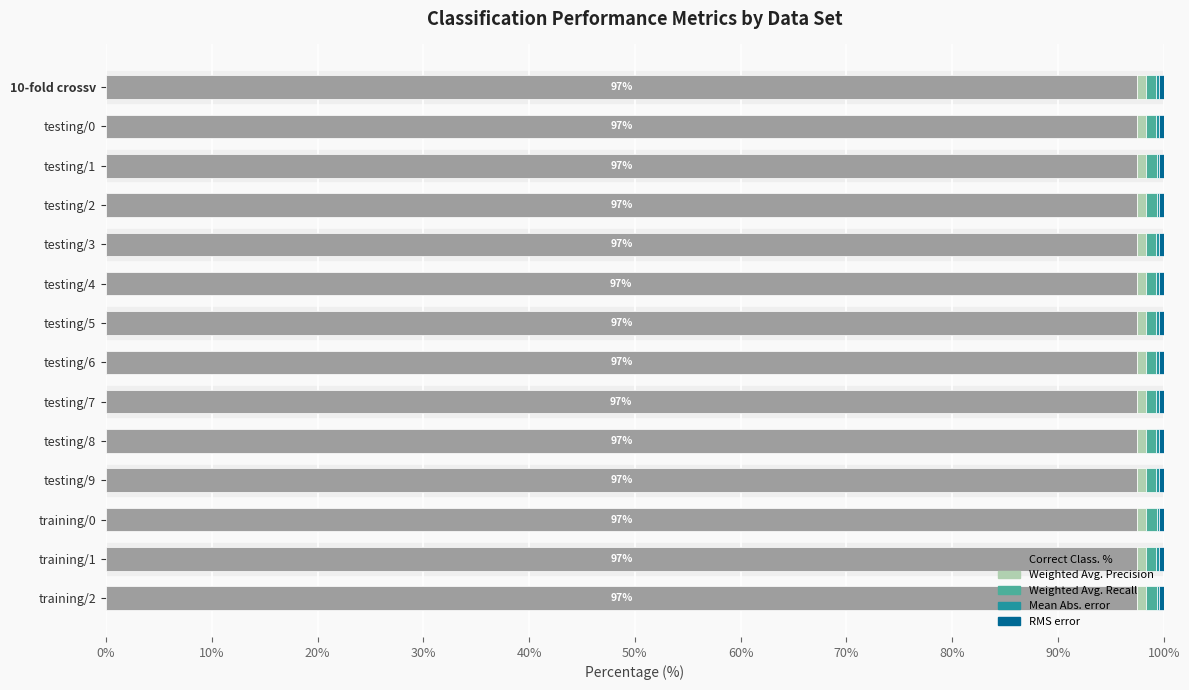

Is it true that Correct Class. % equals 97.4 at testing/5?

True